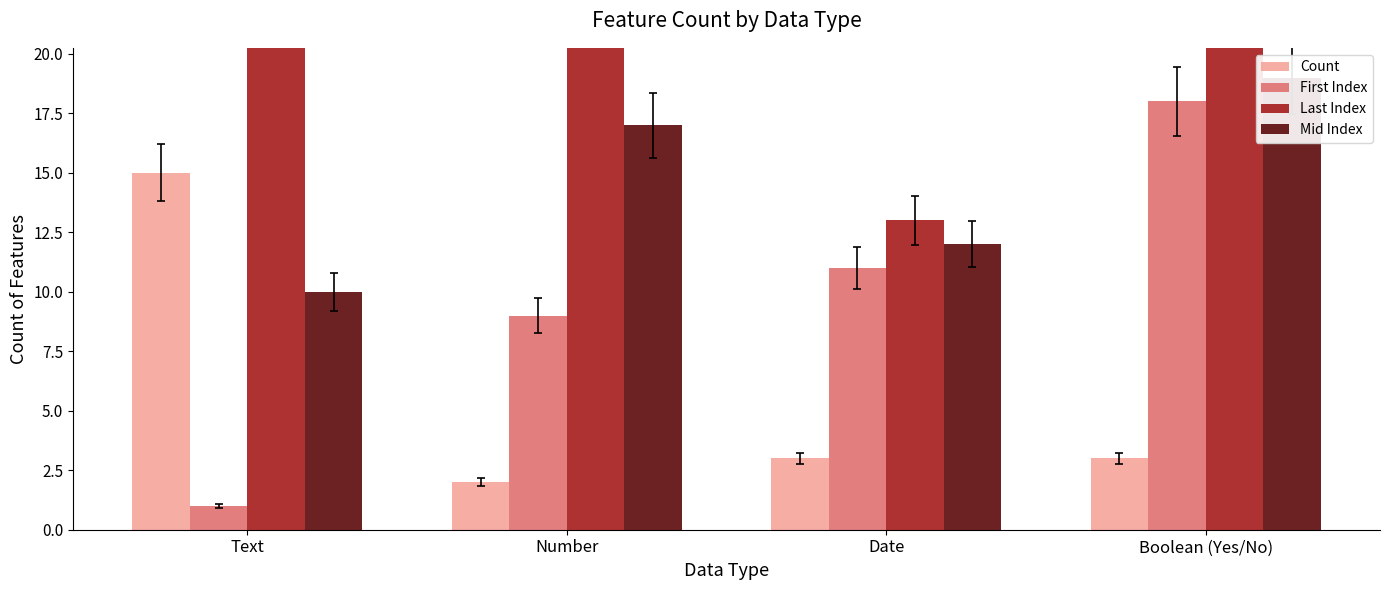

Is it true that Last Index equals 19 at Date?

False